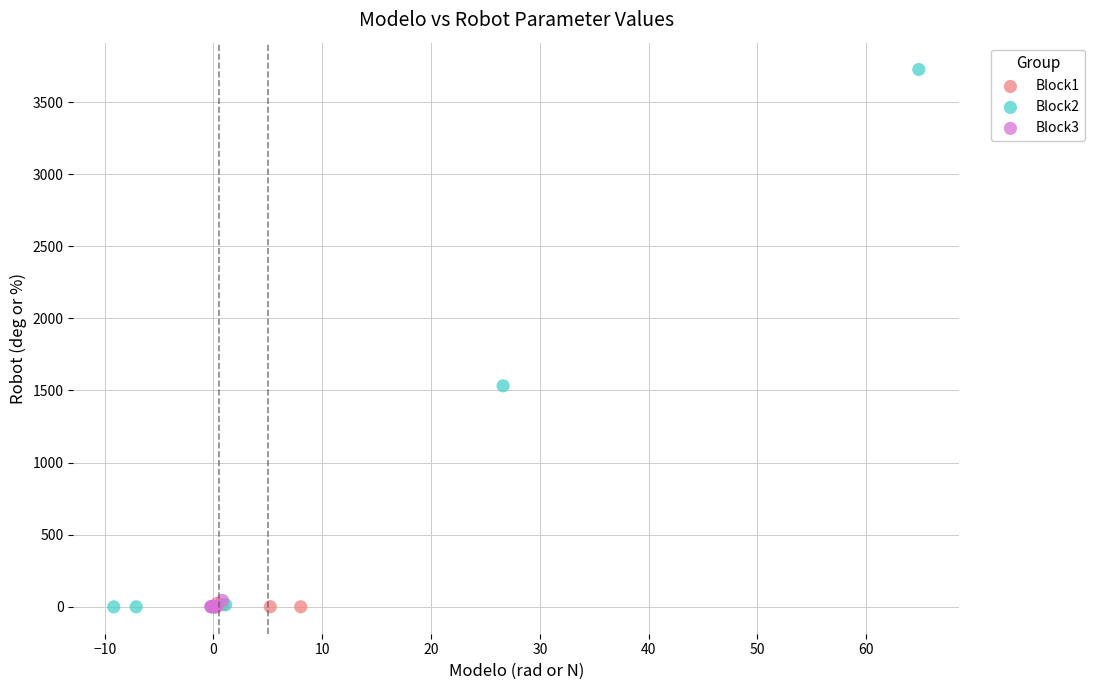

Which series has the widest spread of Y values?

Block2